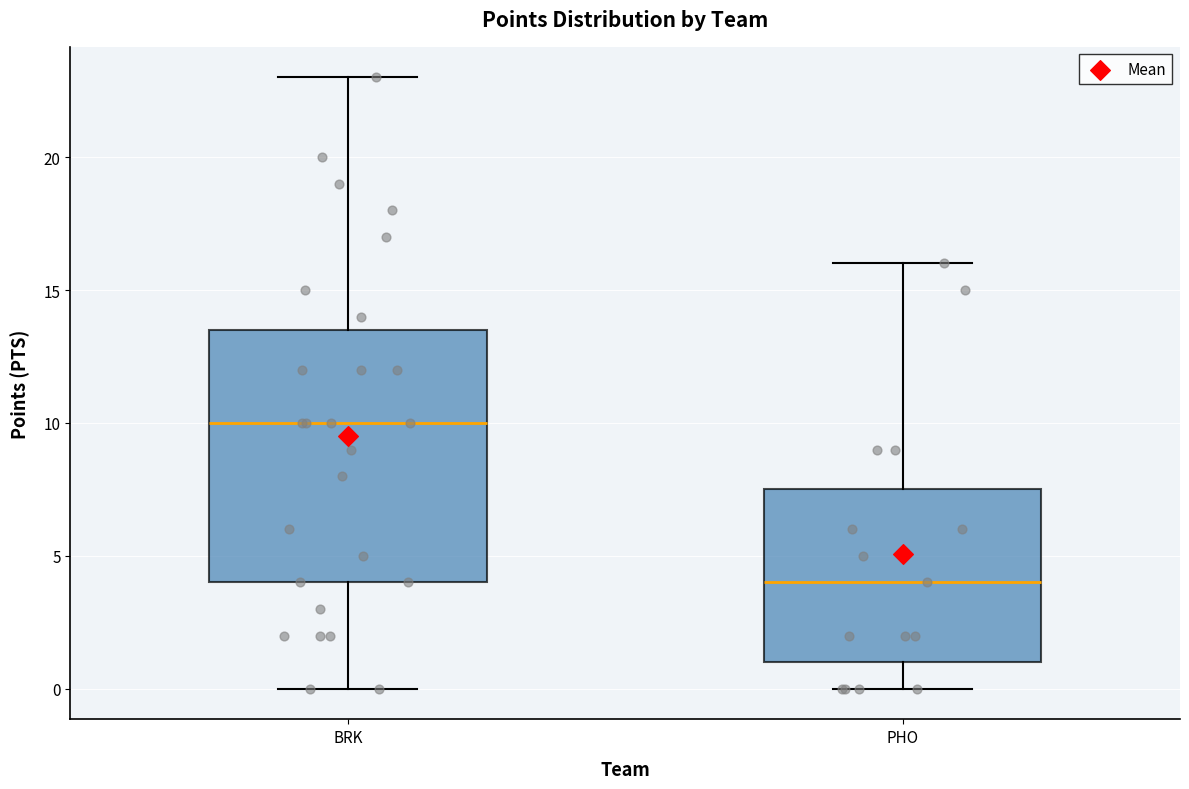

Which box is the tallest, from its lower edge to its upper edge?

BRK